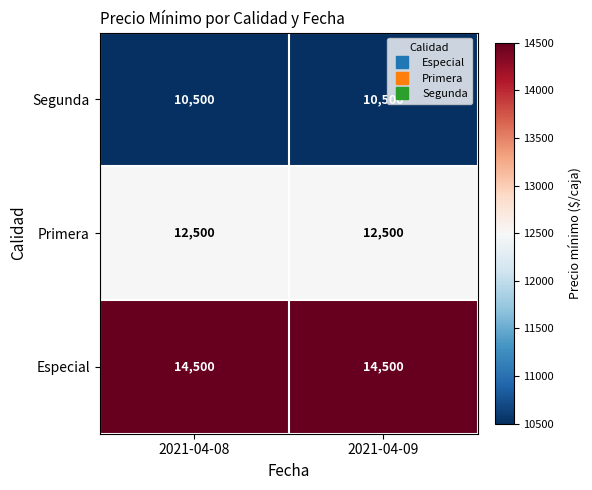

What is the total value across all series at 2021-04-09?

37500